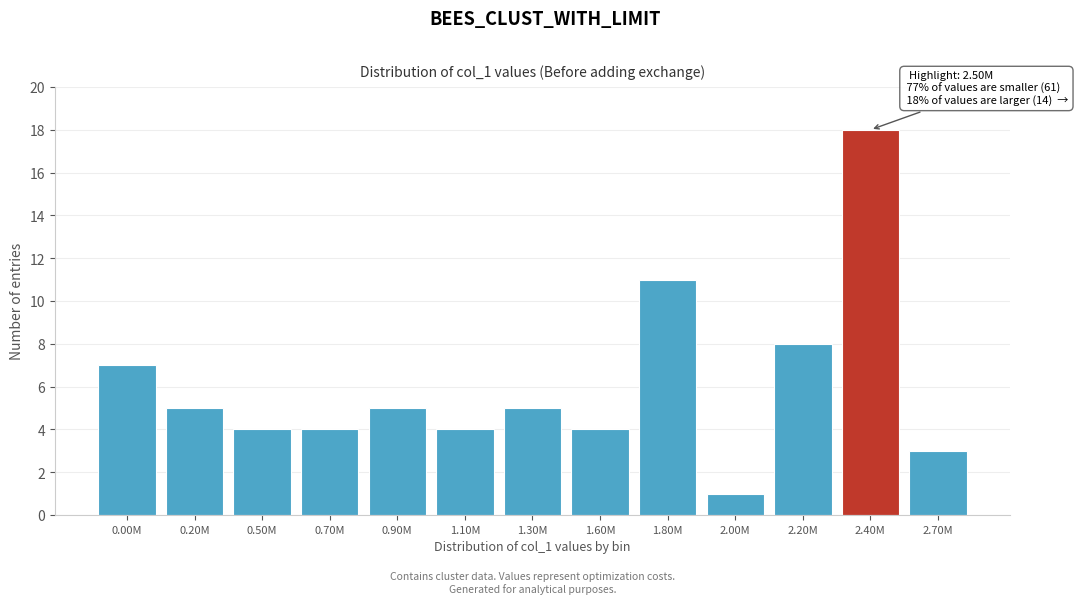

Reading left to right, extract all data points from this chart.

7	5	4	4	5	4	5	4	11	1	8	18	3